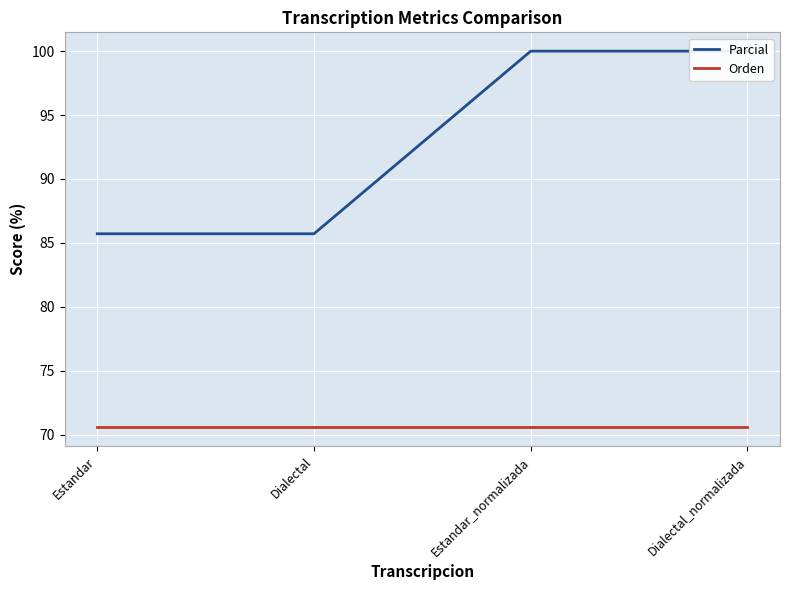

What is the approximate value of Orden at Estandar?

70.6